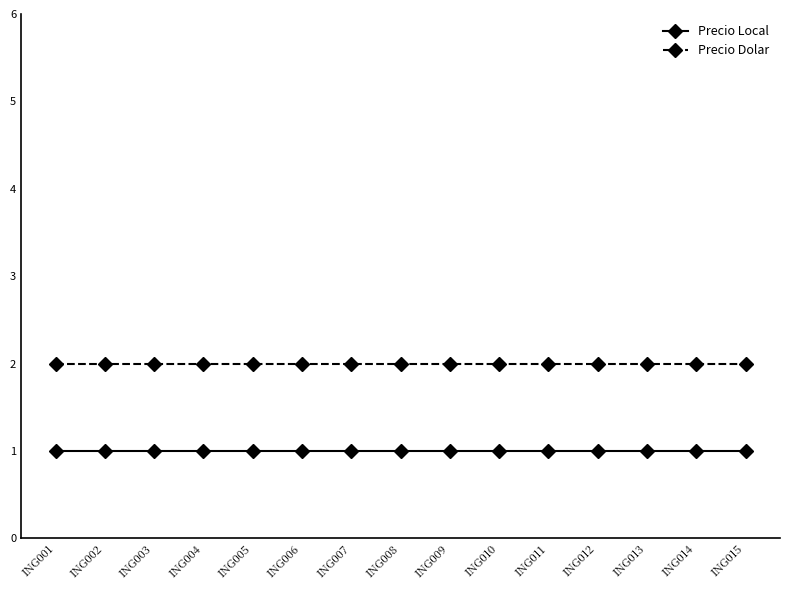

Reading left to right, what are all the values shown in this chart?

Precio Local: 1	1	1	1	1	1	1	1	1	1	1	1	1	1	1
Precio Dolar: 2	2	2	2	2	2	2	2	2	2	2	2	2	2	2